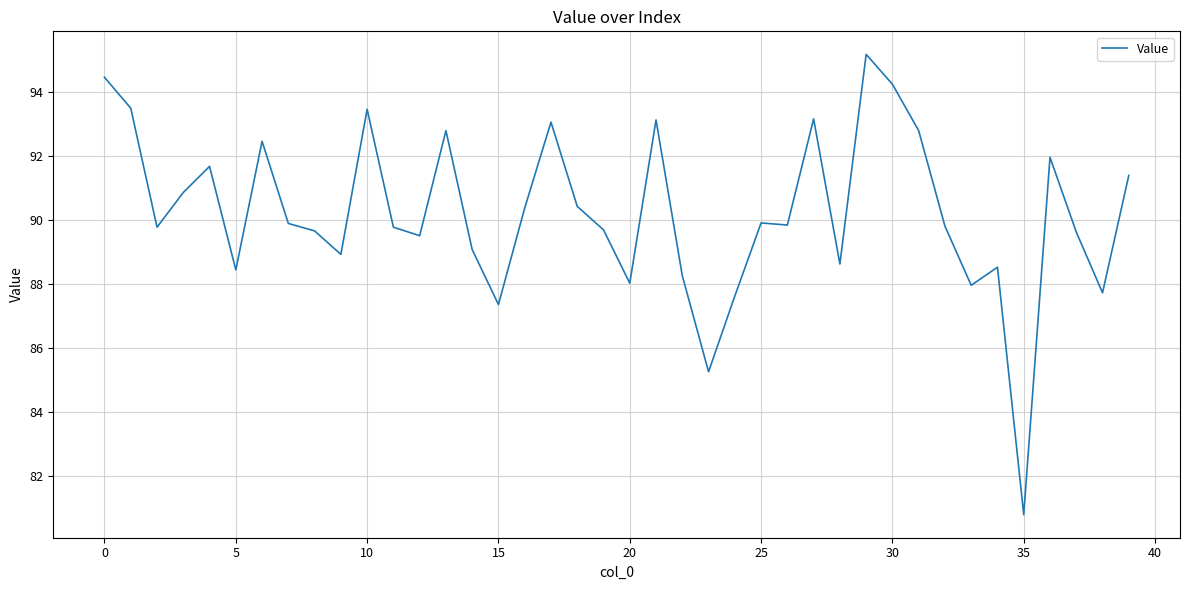

What is the difference between the maximum and minimum values?

14.4